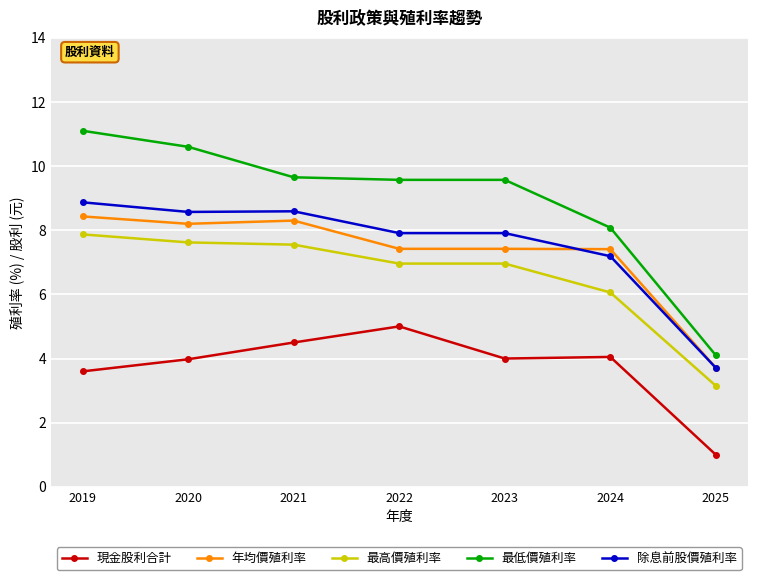

List the series in order of their peak value, highest first.

最低價殖利率, 除息前股價殖利率, 年均價殖利率, 最高價殖利率, 現金股利合計